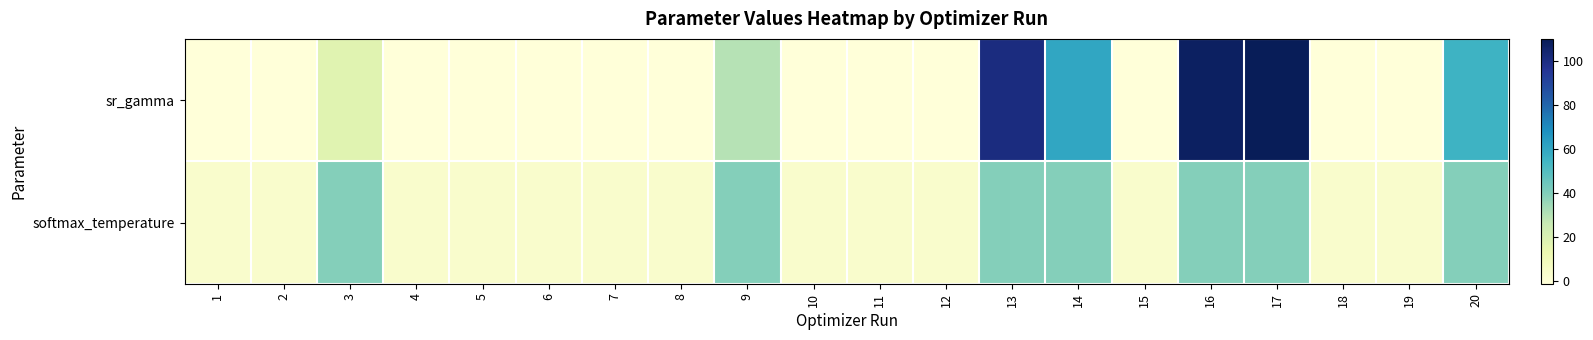

At which category is the sum across all series the highest?

17